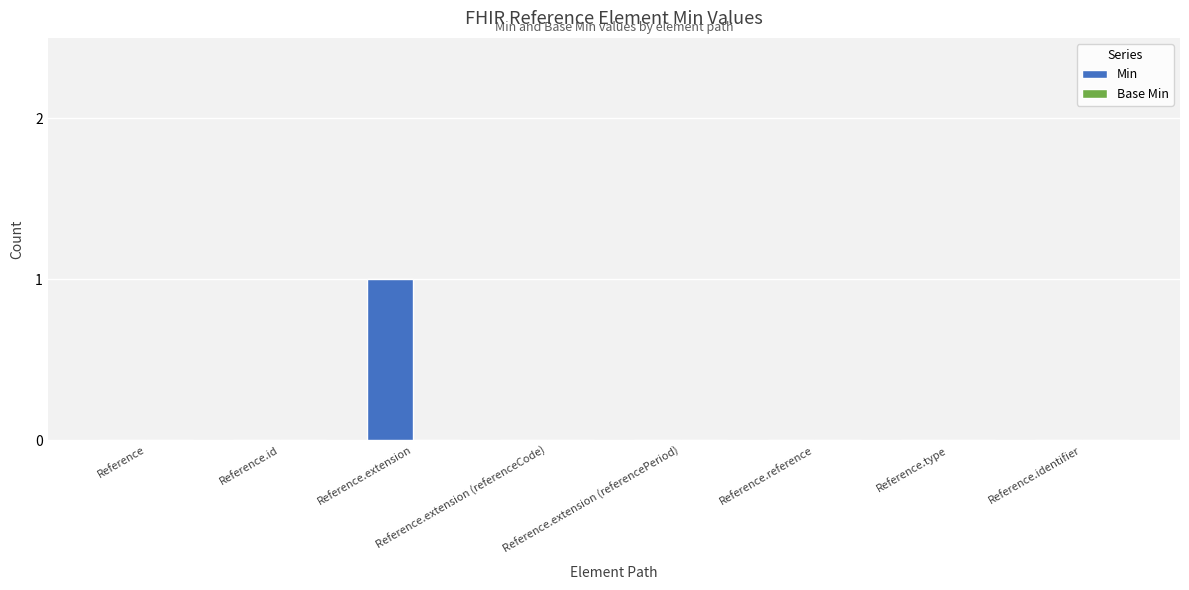

Between Reference and Reference.extension, which is larger?

Reference.extension